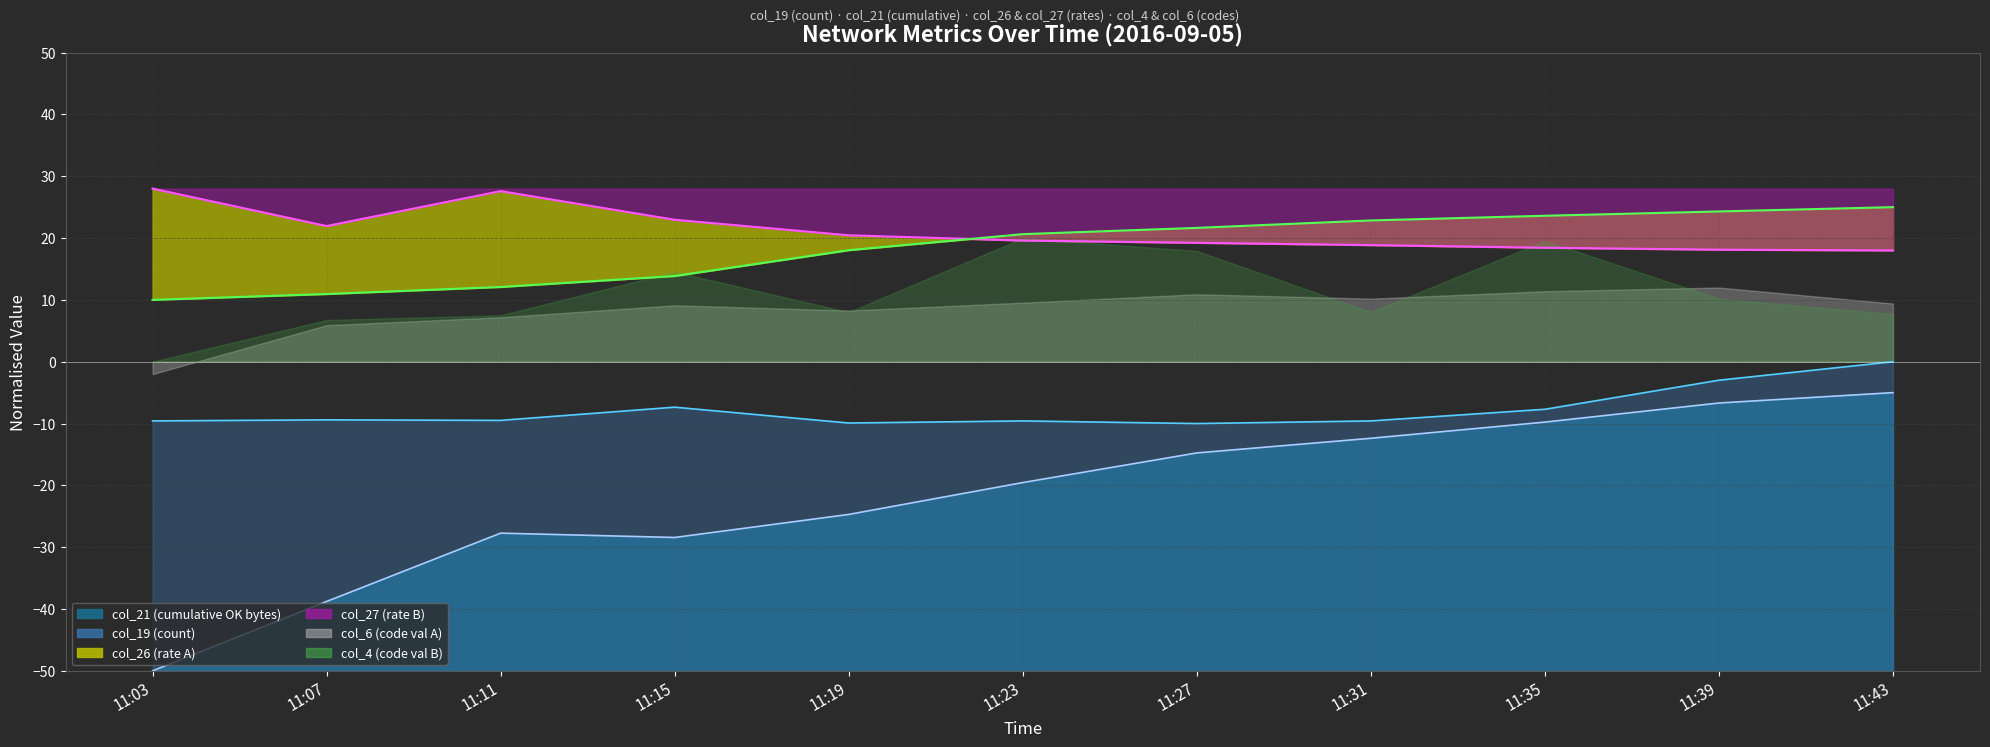

Reading left to right, extract all data points from this chart.

col_27 line: 11:03=28.0	11:07=21.9	11:11=27.6	11:15=23.0	11:19=20.4	11:23=19.6	11:27=19.2	11:31=18.9	11:35=18.4	11:39=18.1	11:43=18.0
col_26 line: 11:03=10.0	11:07=10.9	11:11=12.1	11:15=13.9	11:19=18.0	11:23=20.6	11:27=21.6	11:31=22.8	11:35=23.6	11:39=24.3	11:43=25.0
col_19 line: 11:03=-9.6	11:07=-9.4	11:11=-9.5	11:15=-7.4	11:19=-9.9	11:23=-9.6	11:27=-10.0	11:31=-9.6	11:35=-7.7	11:39=-3.0	11:43=0.0
col_21 line: 11:03=-50.0	11:07=-38.8	11:11=-27.7	11:15=-28.4	11:19=-24.7	11:23=-19.5	11:27=-14.8	11:31=-12.4	11:35=-9.8	11:39=-6.7	11:43=-5.0